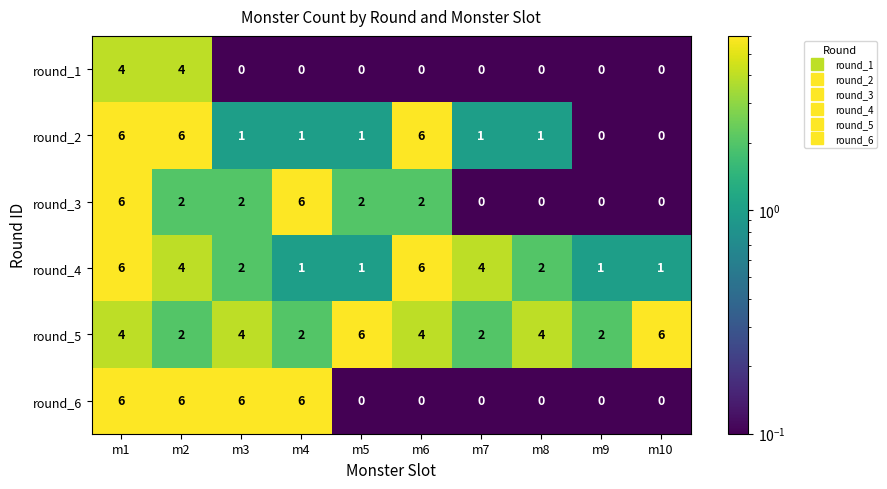

What is the maximum value for round_5?

6